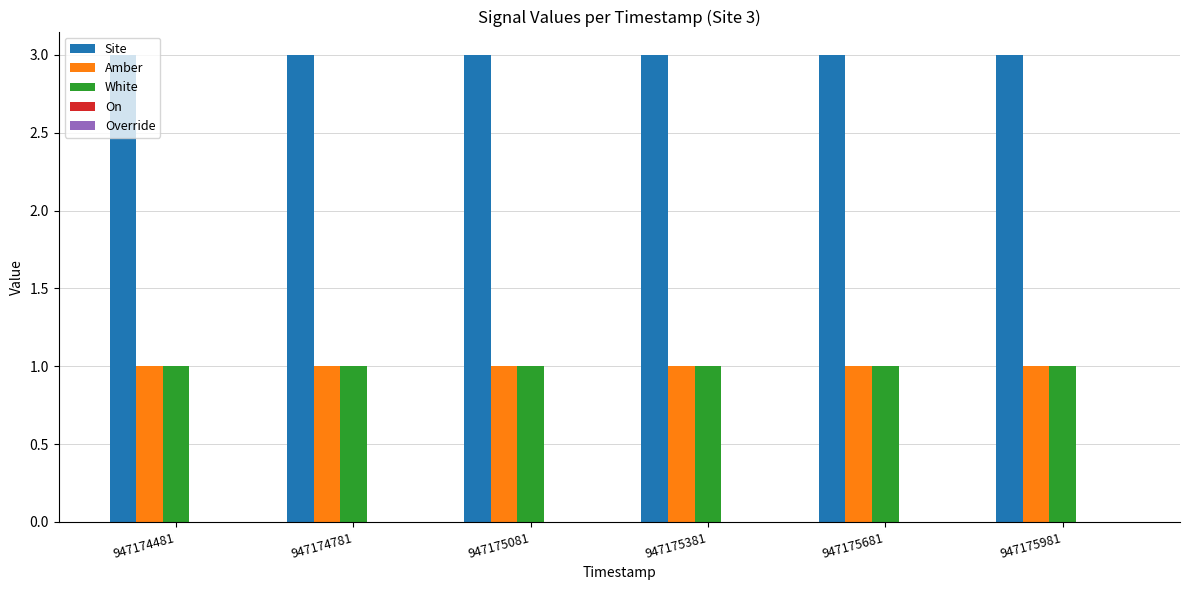

What is the greatest value displayed?

3